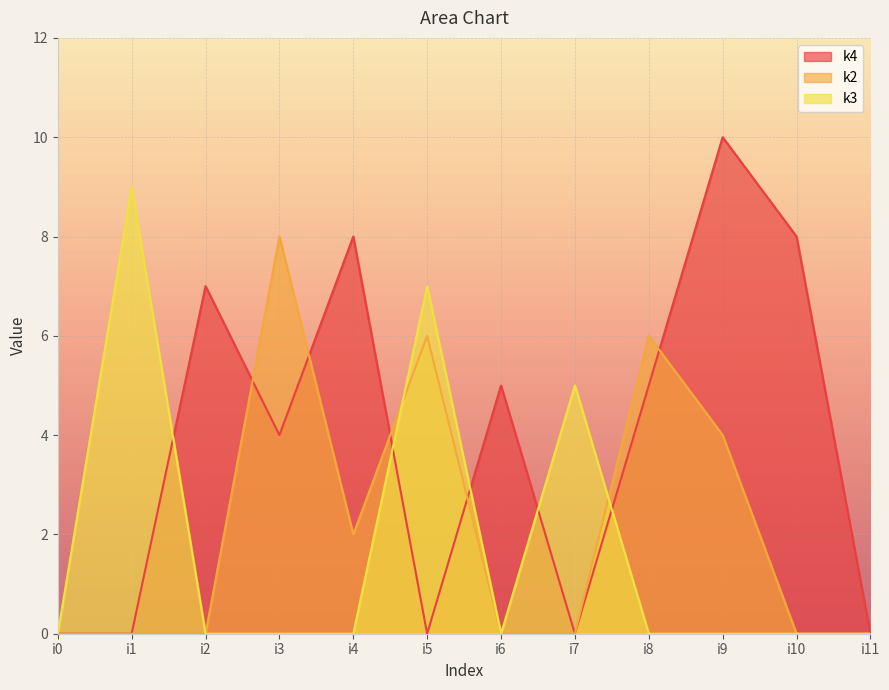

Rank the series by their average value, from lowest to highest.

k3, k2, k4